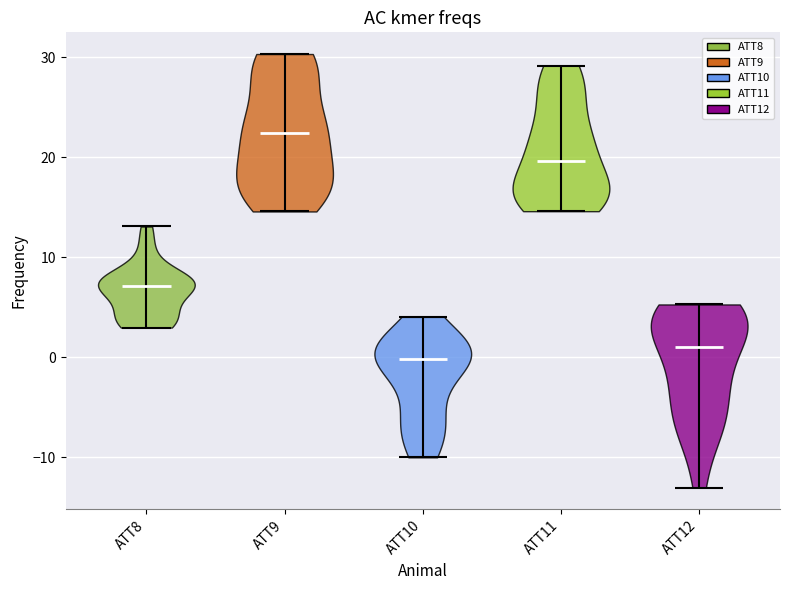

Reading left to right, read every violin against the y-axis: where its median line is, and the lowest and highest points it reaches. The values are not printed on the chart, so give them approximately, as read against the axis.

ATT8: median line 7, lowest point 3, highest point 13
ATT9: median line 22, lowest point 15, highest point 30
ATT10: median line 0, lowest point -10, highest point 4
ATT11: median line 20, lowest point 15, highest point 29
ATT12: median line 1, lowest point -13, highest point 5